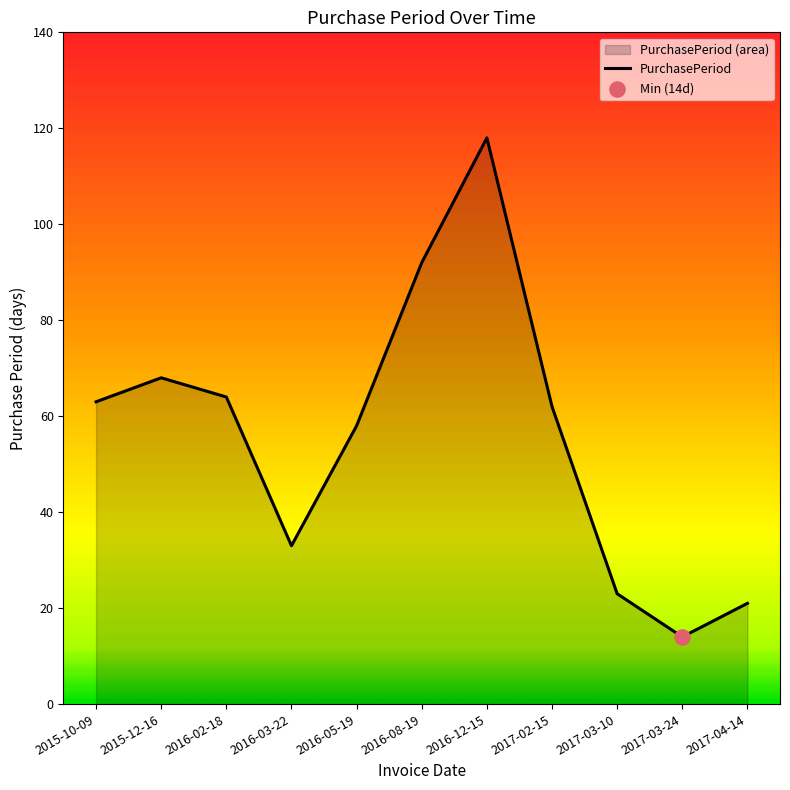

Which has a higher value, 2015-10-09 or 2017-03-24?

2015-10-09